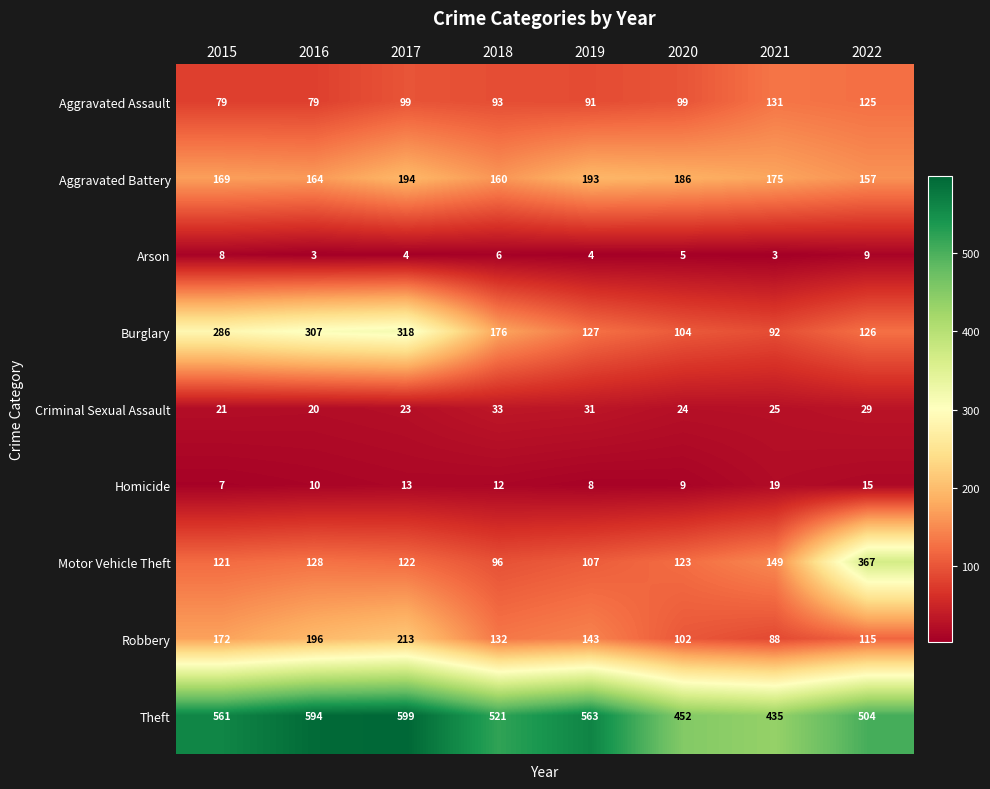

At which category is the sum across all series the highest?

2017